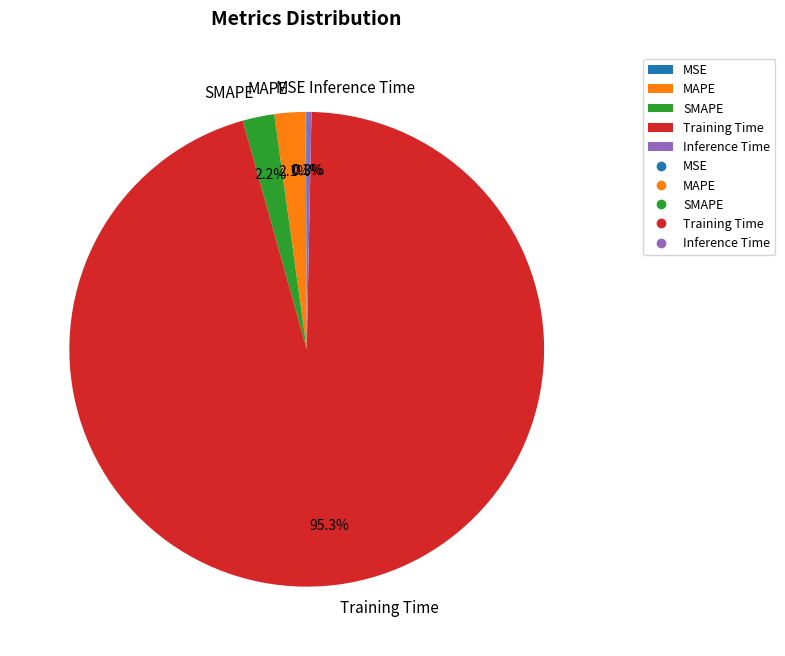

Is there a majority slice in this chart?

Yes